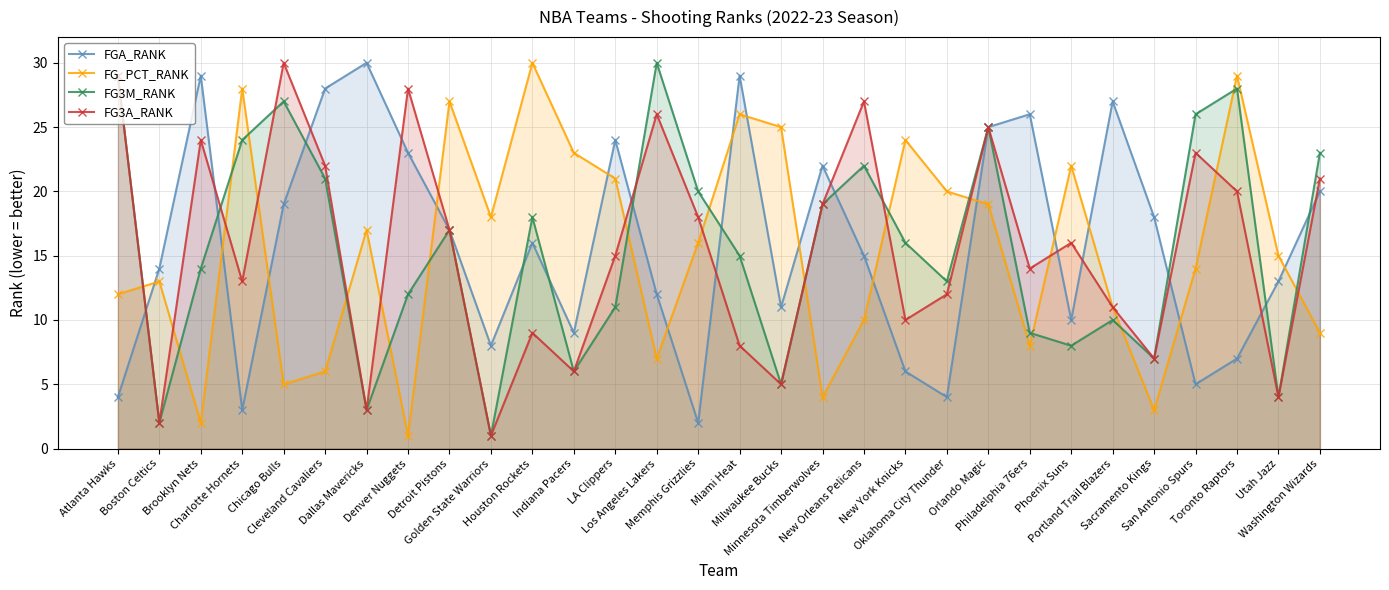

What is the difference between the maximum and minimum values in the FG3A_RANK series?

29